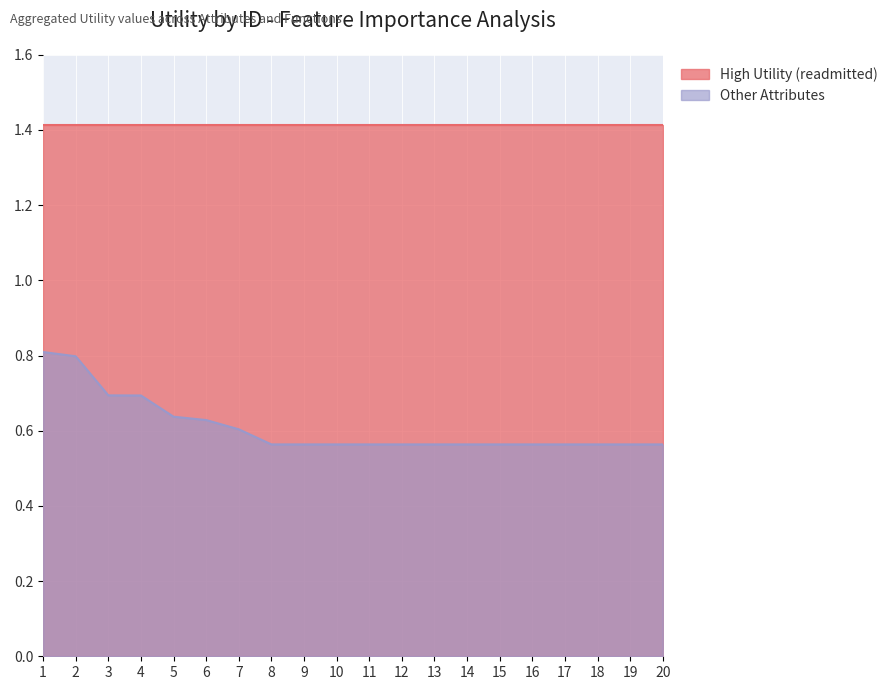

What is the difference between the maximum and second lowest values?

0.2